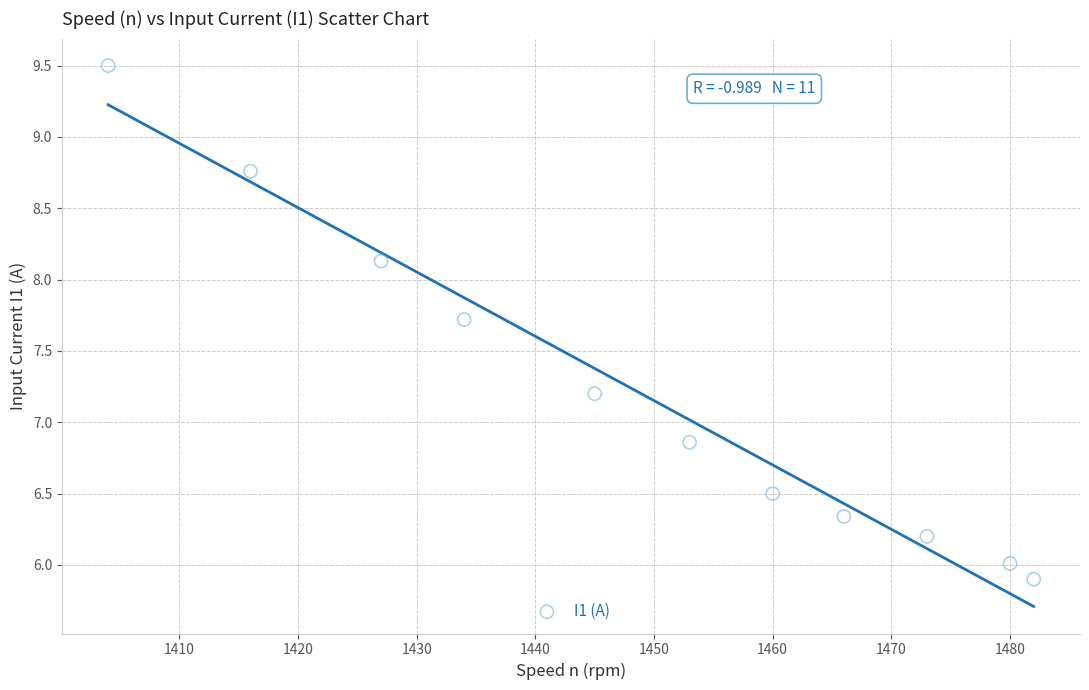

What is the average X value?

1449.1